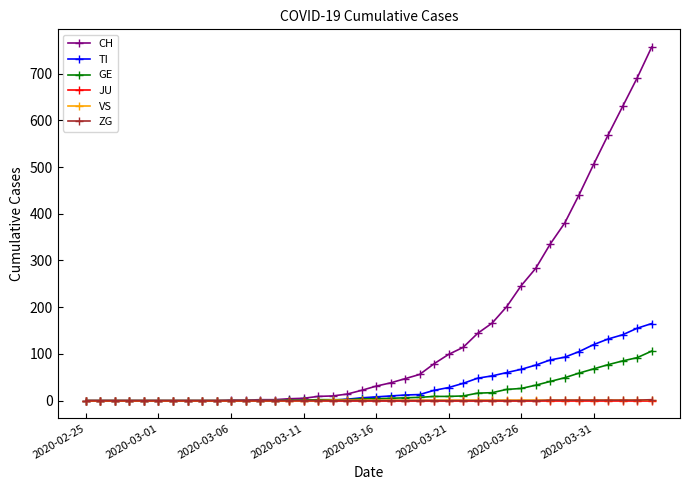

Which series has the largest total across all categories?

CH